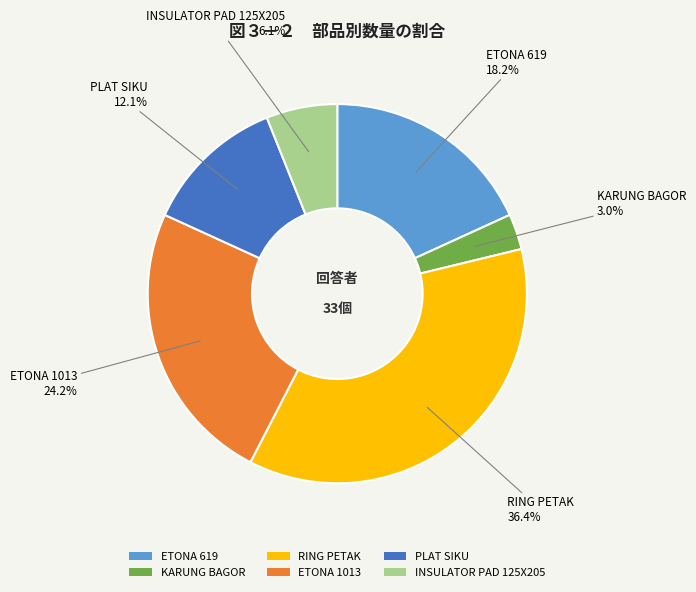

How many slices are in this pie chart?

6